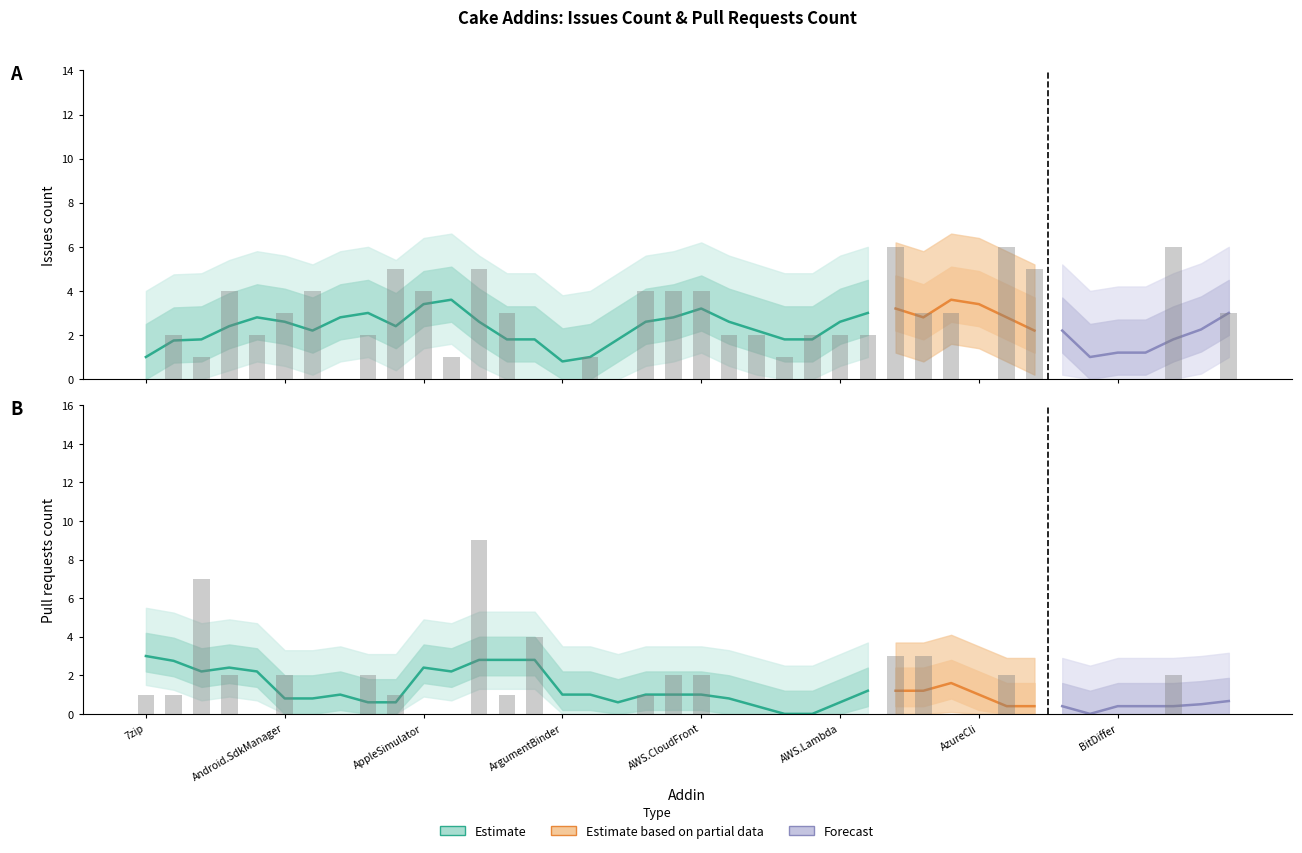

How many values in the Pull requests count series exceed 0?

17